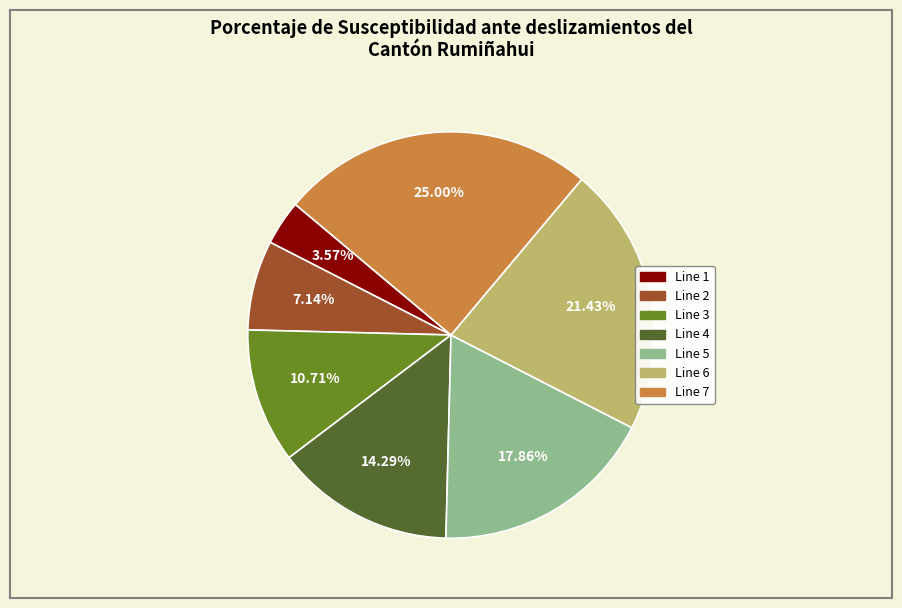

What is the ratio of the value at Line 5 to the value at Line 7?

0.7